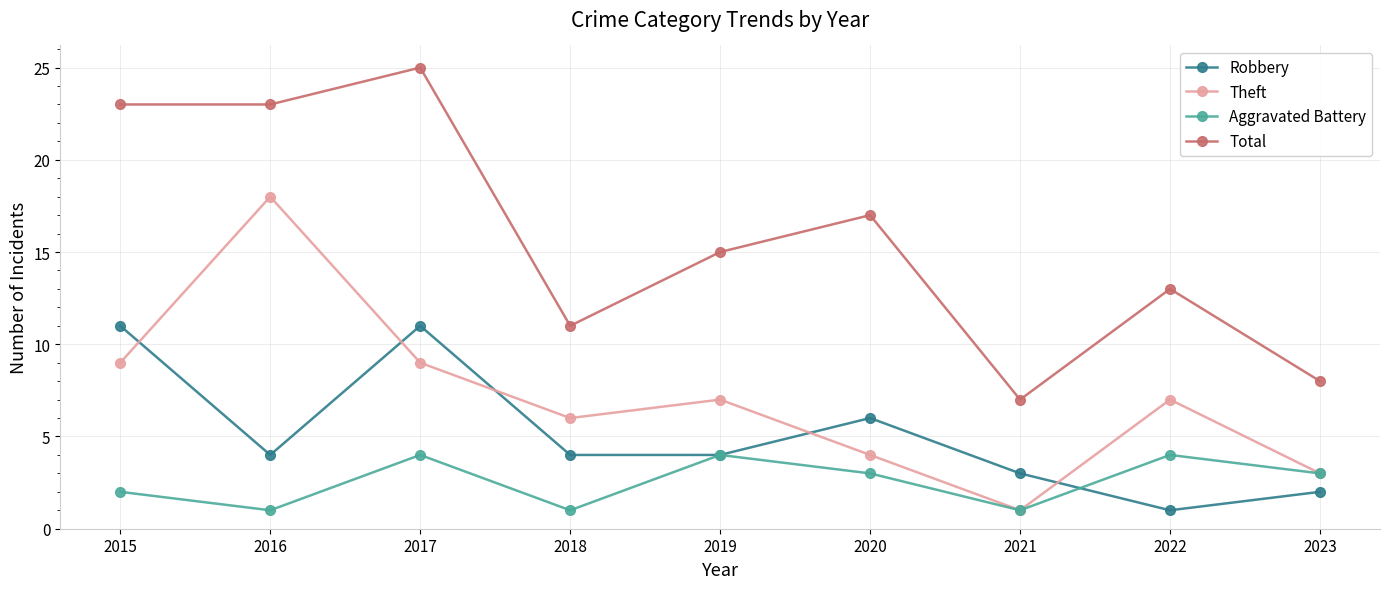

Reading left to right, list all the values displayed in this chart.

Robbery: 11	4	11	4	4	6	3	1	2
Theft: 9	18	9	6	7	4	1	7	3
Aggravated Battery: 2	1	4	1	4	3	1	4	3
Total: 23	23	25	11	15	17	7	13	8